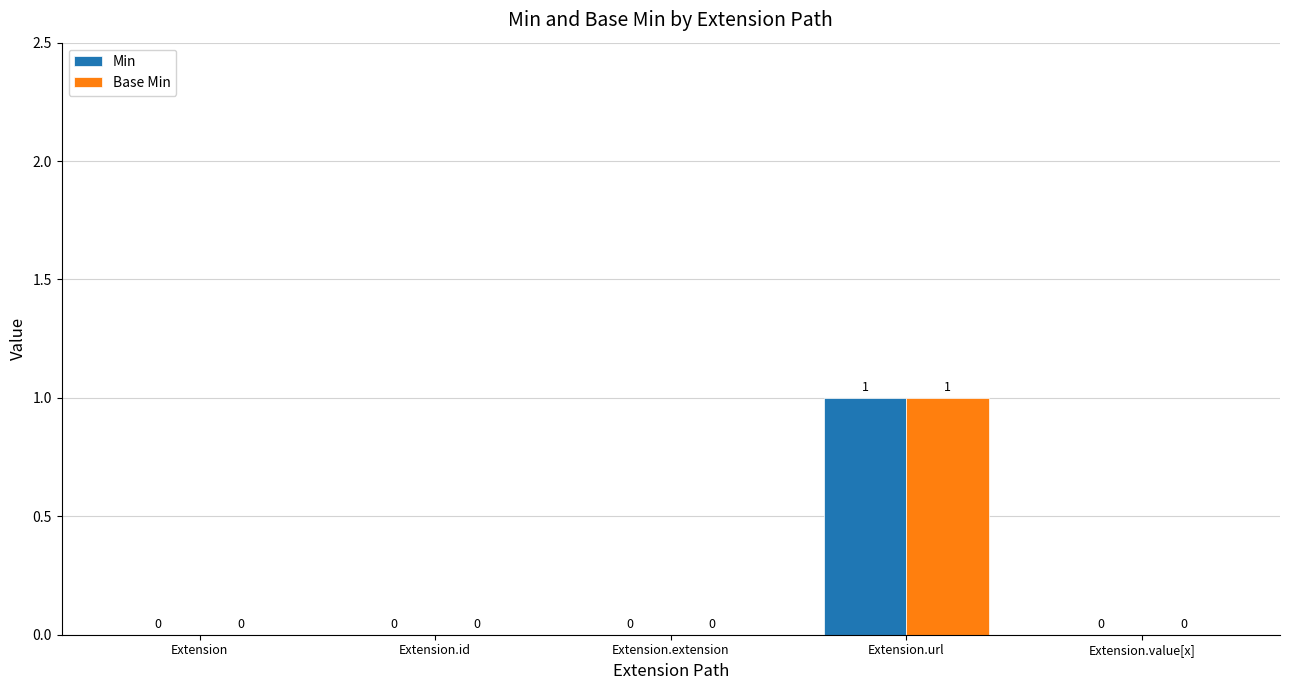

Which label corresponds to the largest value in the chart?

Extension.url